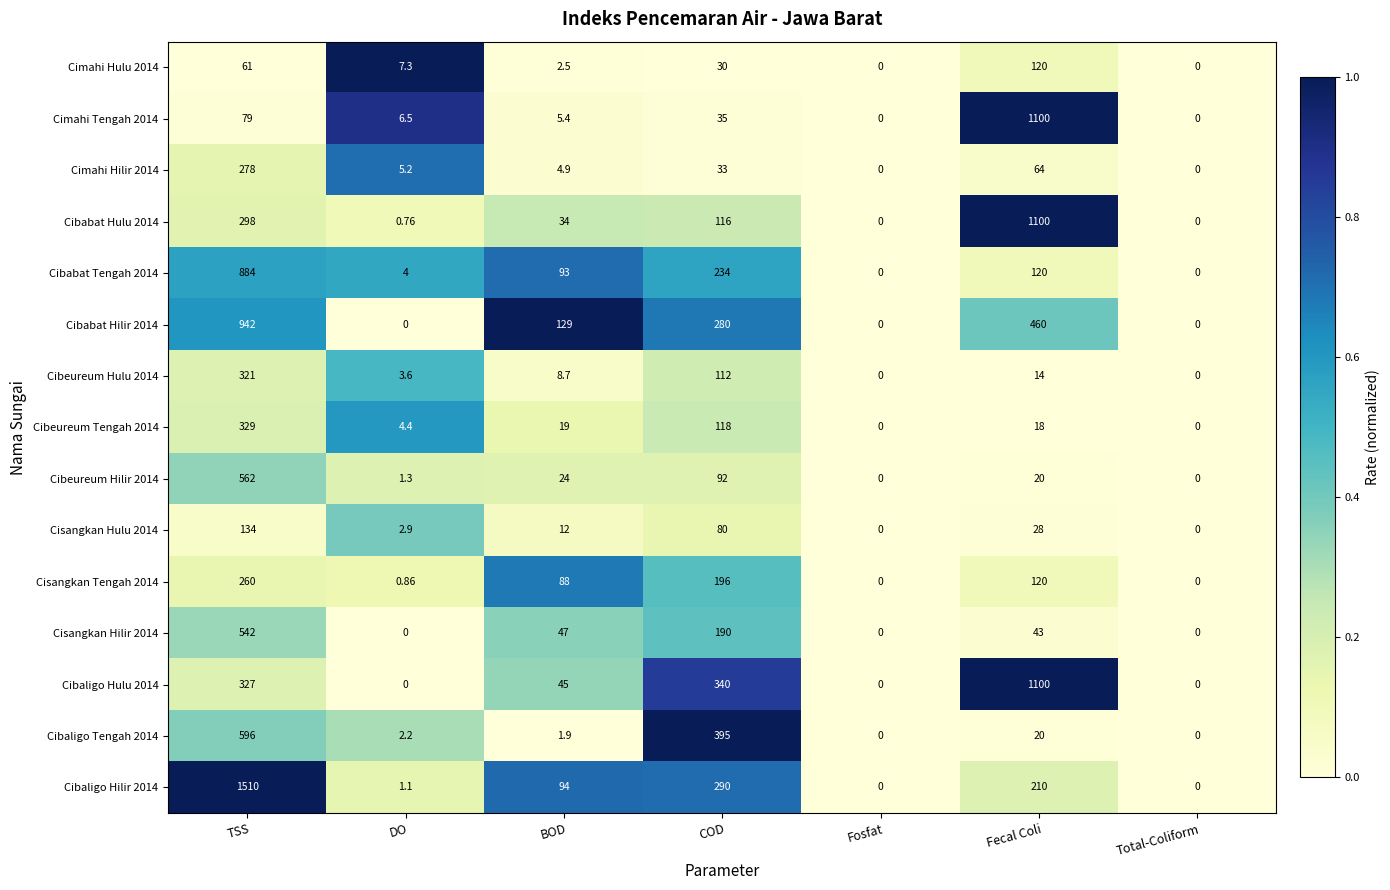

At which label does Cisangkan Hulu 2014 first exceed 12?

TSS